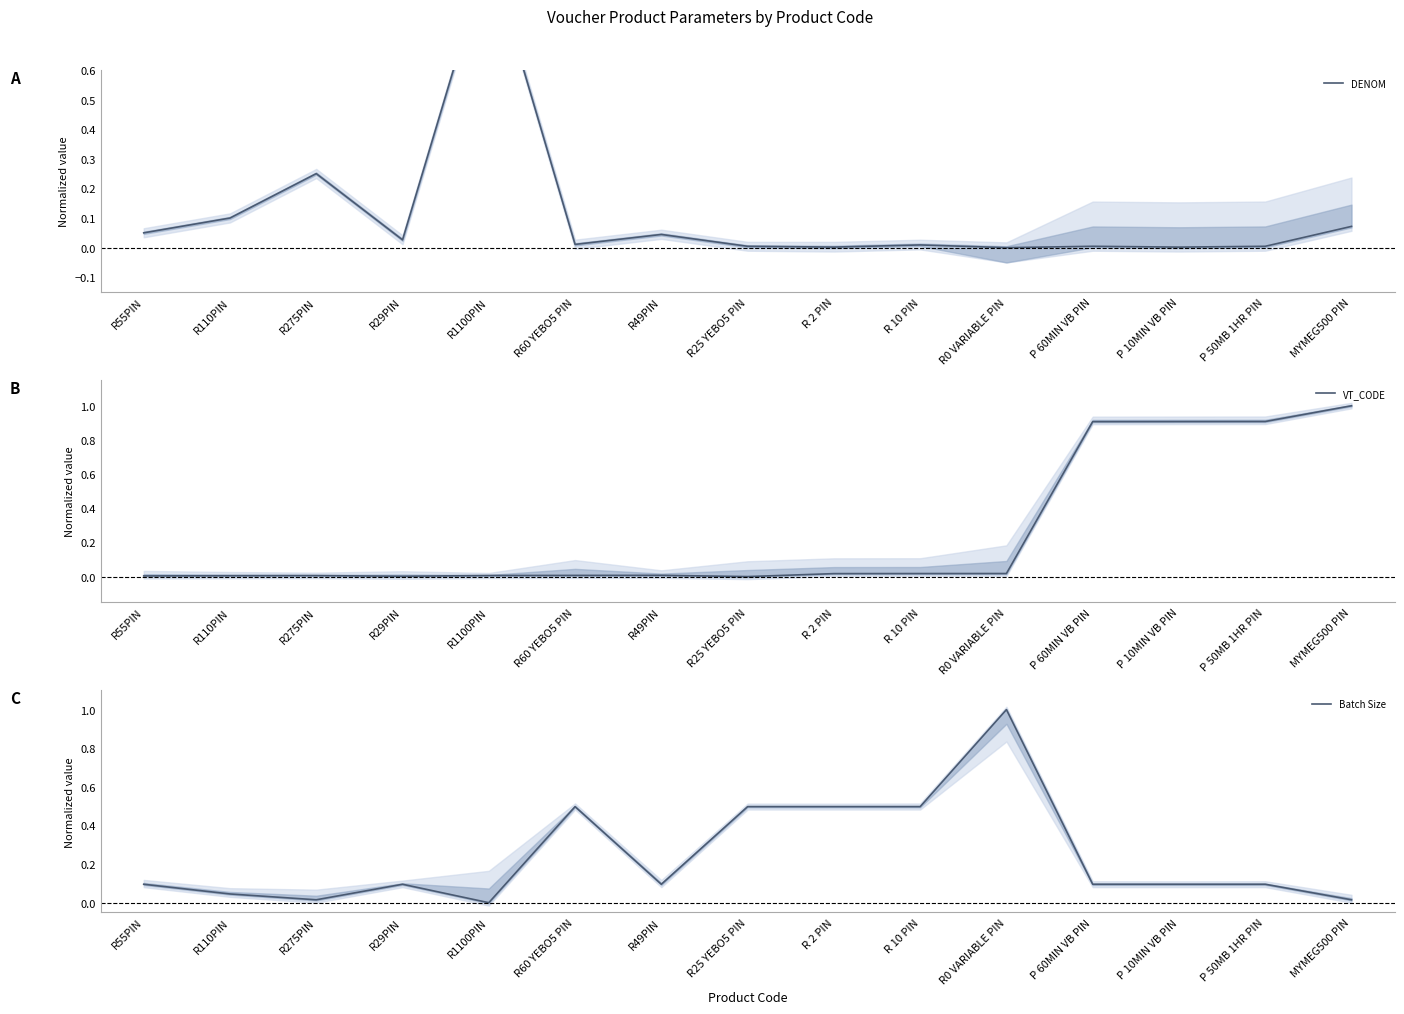

How many interior local peaks does the DENOM series have?

5